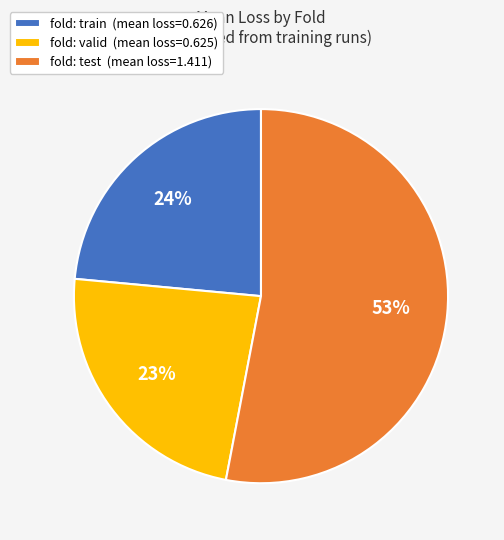

Is the sum of fold: test (mean loss=1.411) and fold: train (mean loss=0.626) greater than half?

Yes